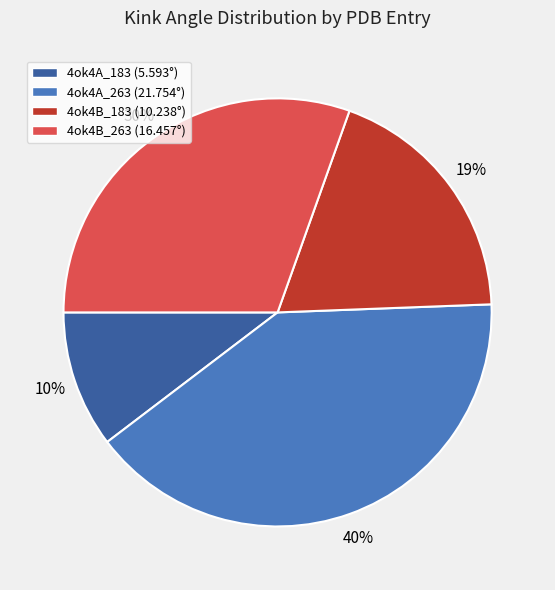

True or false: 4ok4B_183 accounts for 10% of the total.

False